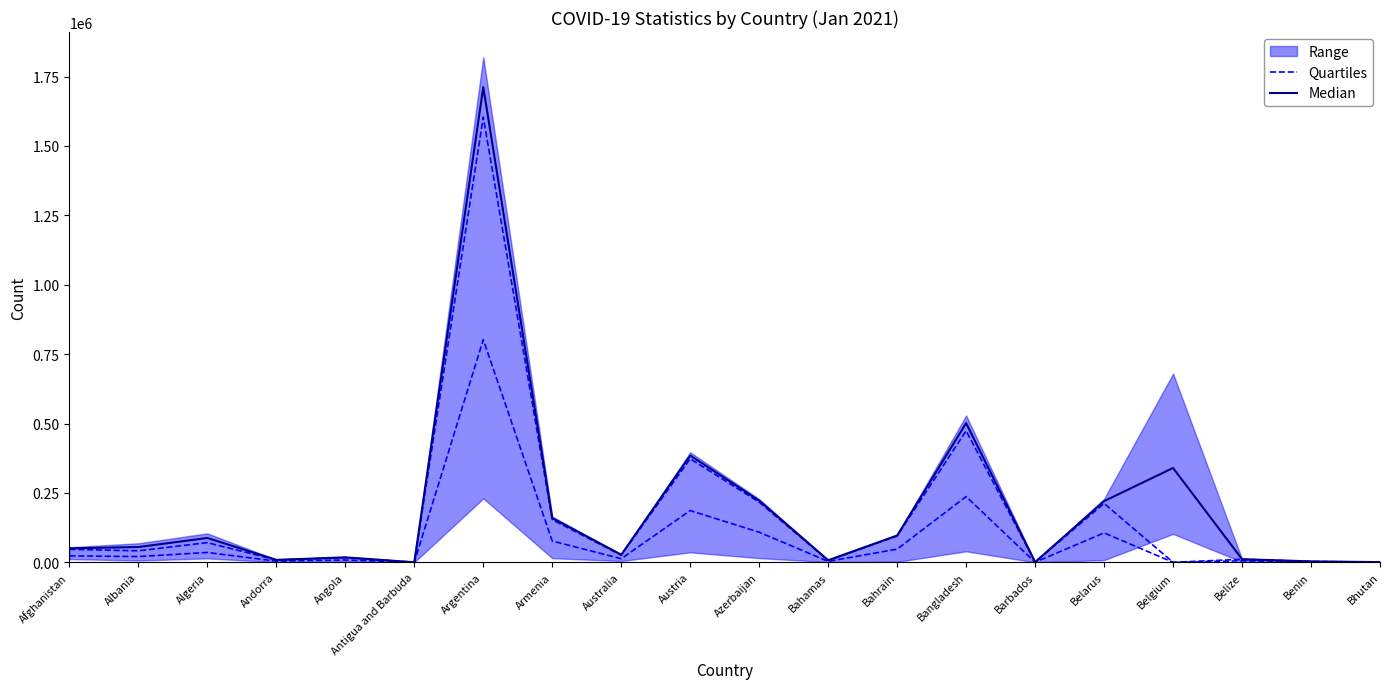

At how many categories does at least one series exceed 774260?

1